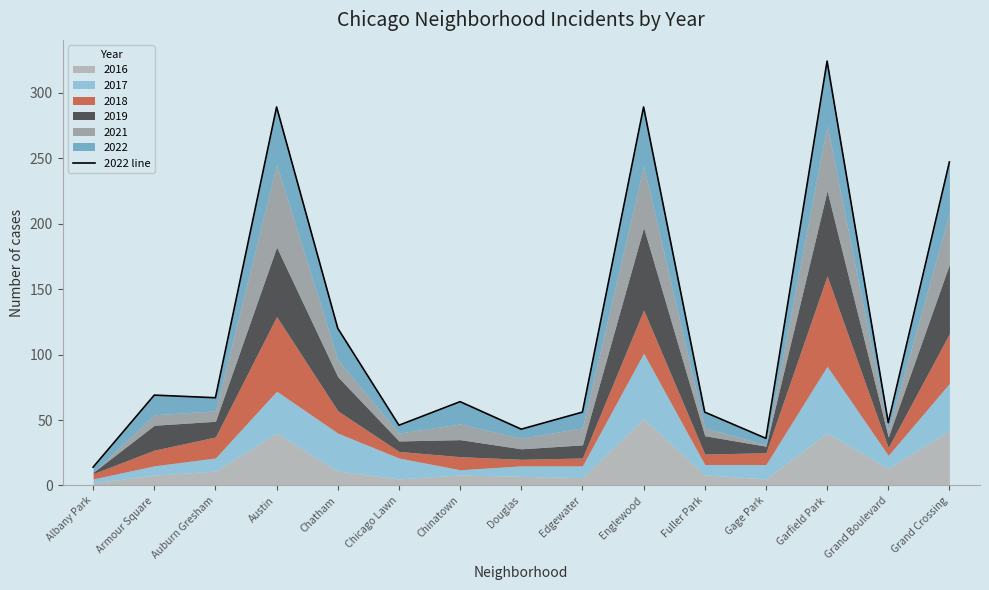

Rank the categories by value from lowest to highest.

Albany Park, Gage Park, Douglas, Chicago Lawn, Grand Boulevard, Edgewater, Fuller Park, Chinatown, Auburn Gresham, Armour Square, Chatham, Grand Crossing, Austin, Englewood, Garfield Park